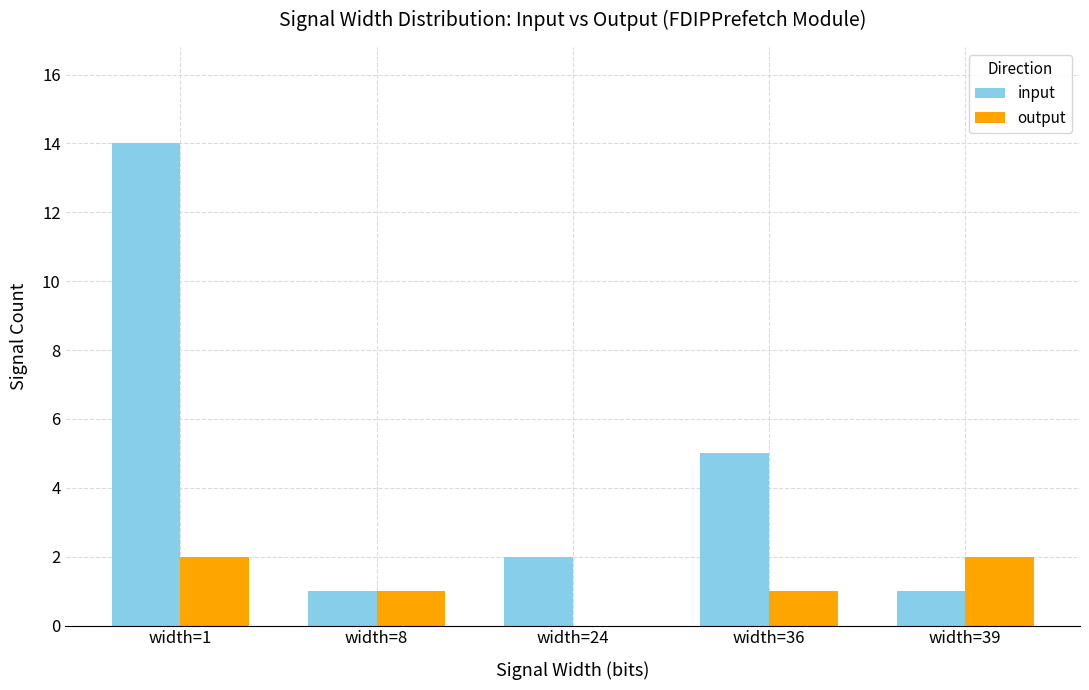

Which series has the largest total across all categories?

input